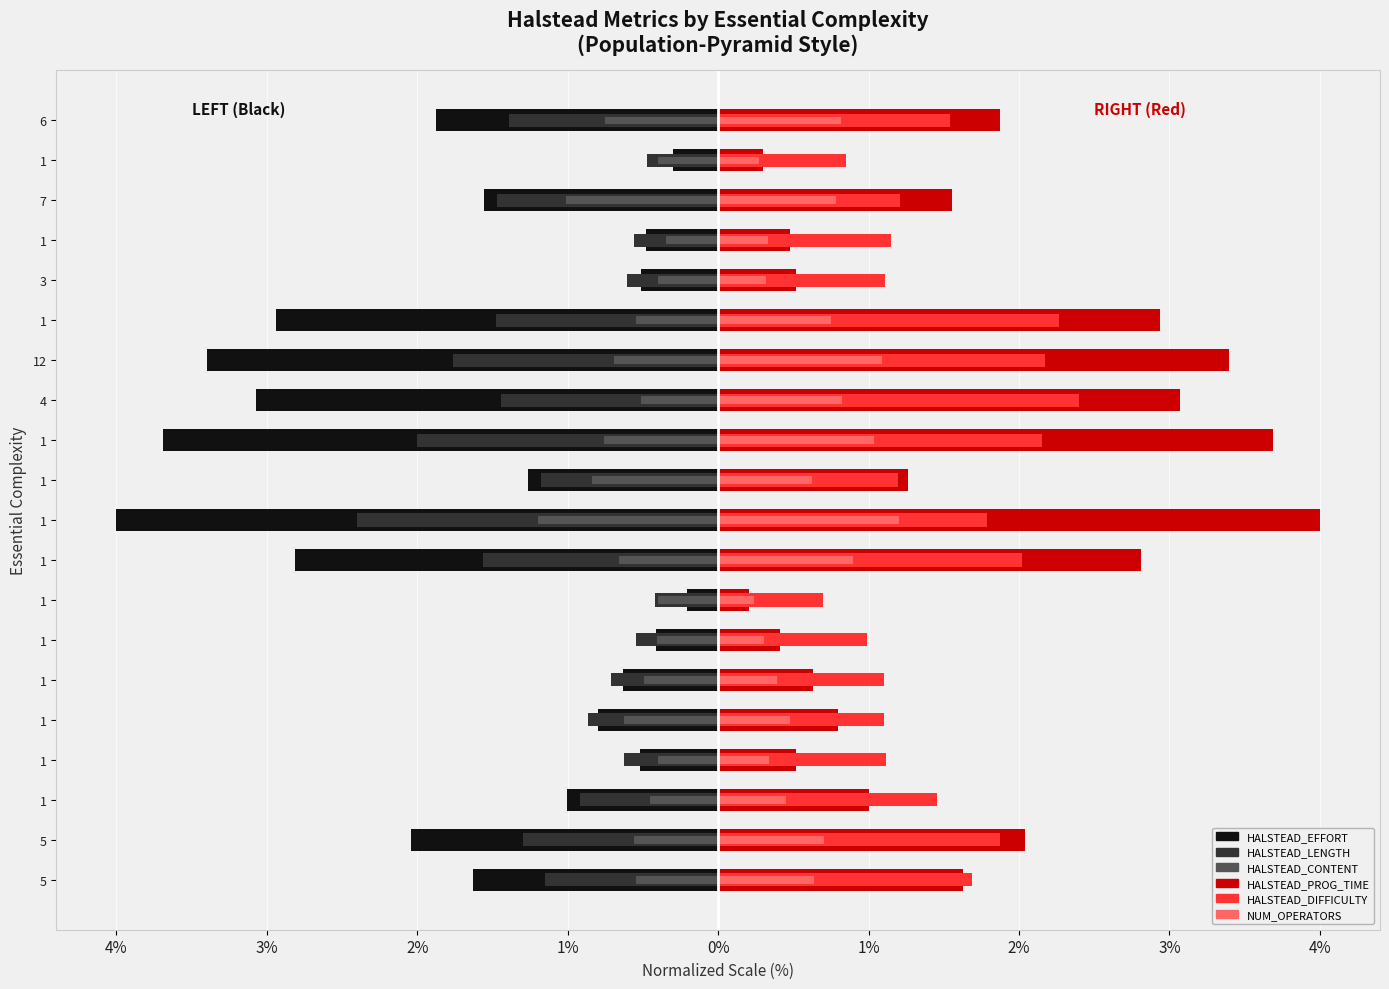

Which series has the largest range (max minus min)?

HALSTEAD_EFFORT